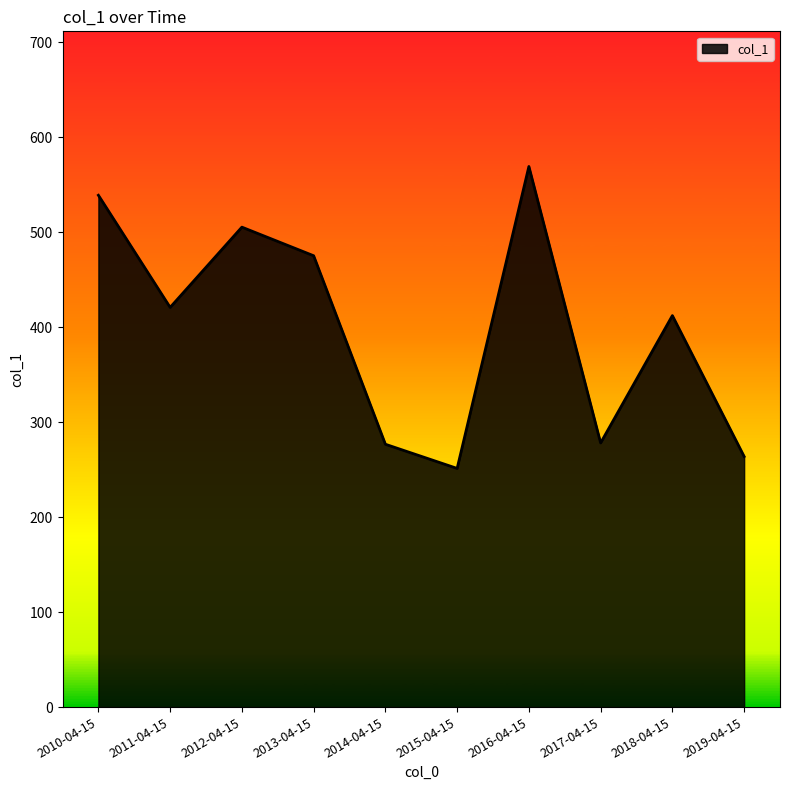

What is the minimum value shown in the chart?

251.3